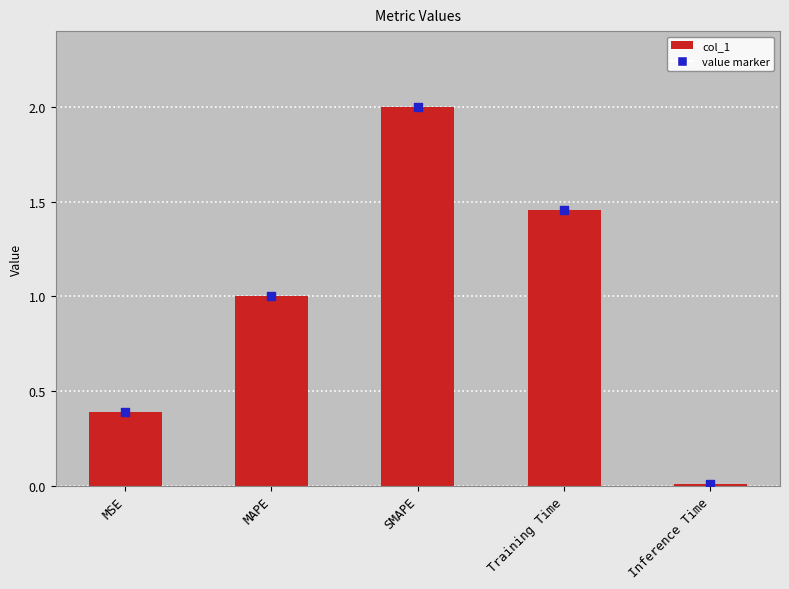

Between Training Time and MAPE, which is larger?

Training Time